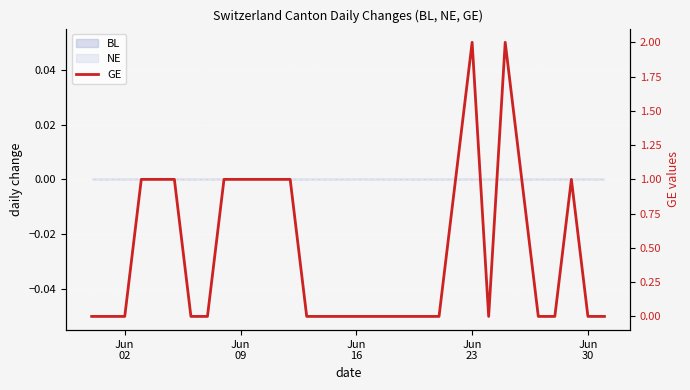

How many lines are shown in the chart?

1